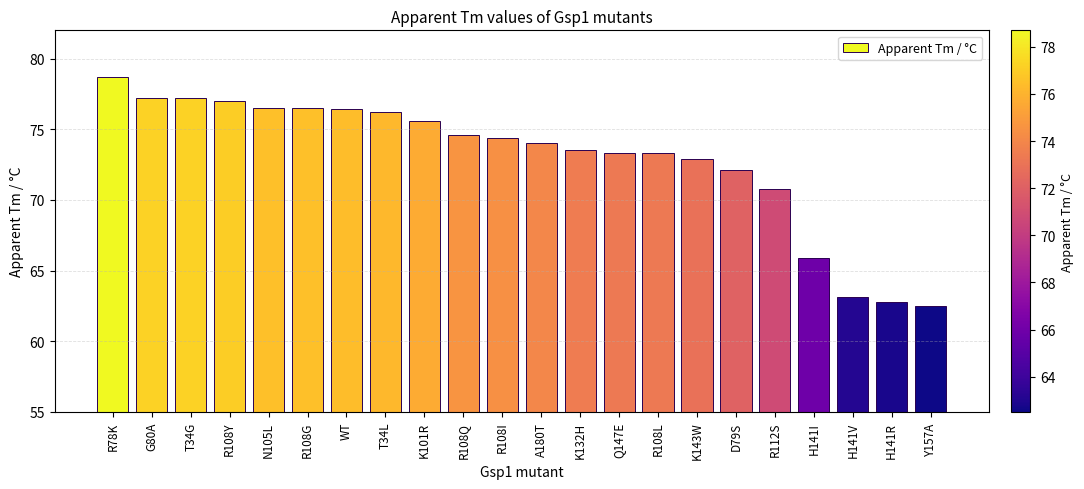

At which label does the data first exceed 74?

R78K